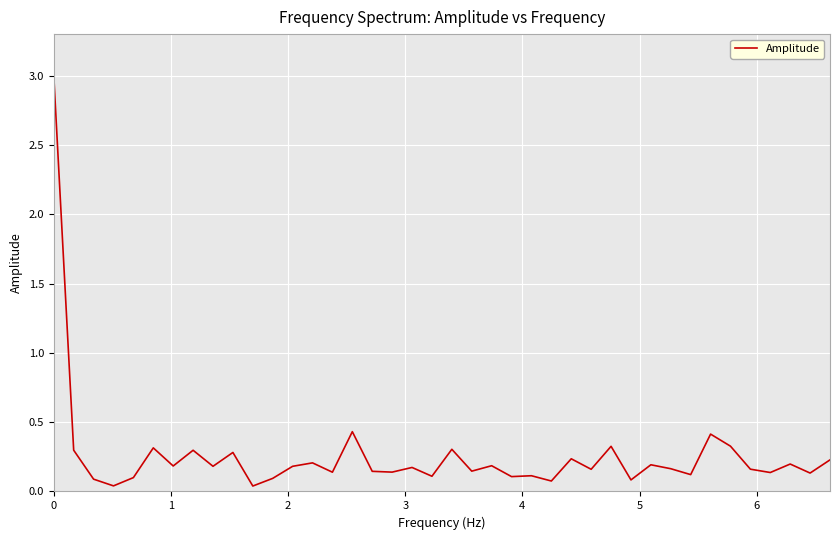

What is the difference between the maximum and minimum values?

3.0